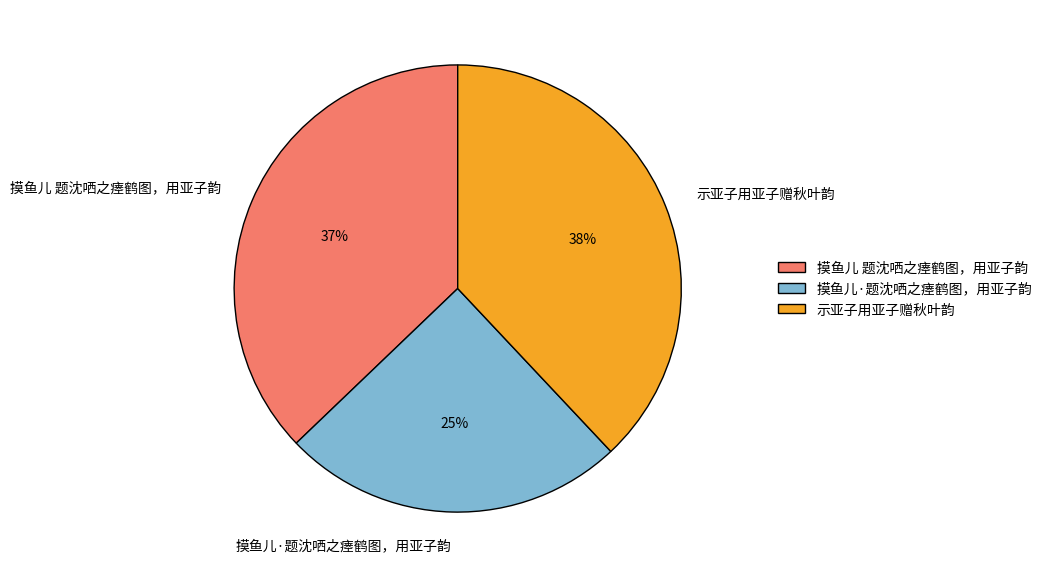

The 摸鱼儿·题沈哂之瘗鹤图，用亚子韵 slice represents 33% of the pie. True or false?

False